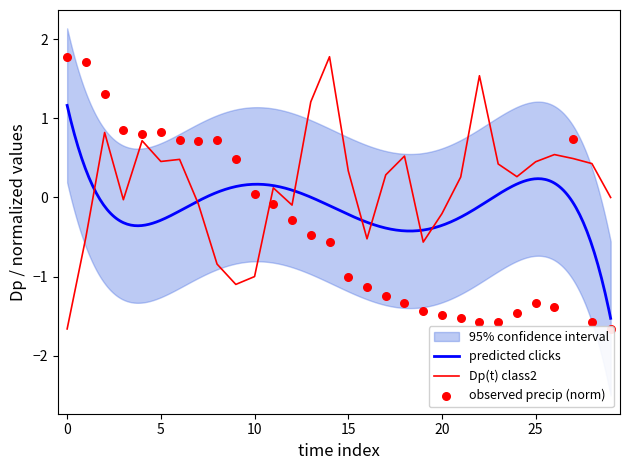

Which series reaches the maximum Y coordinate?

Dp